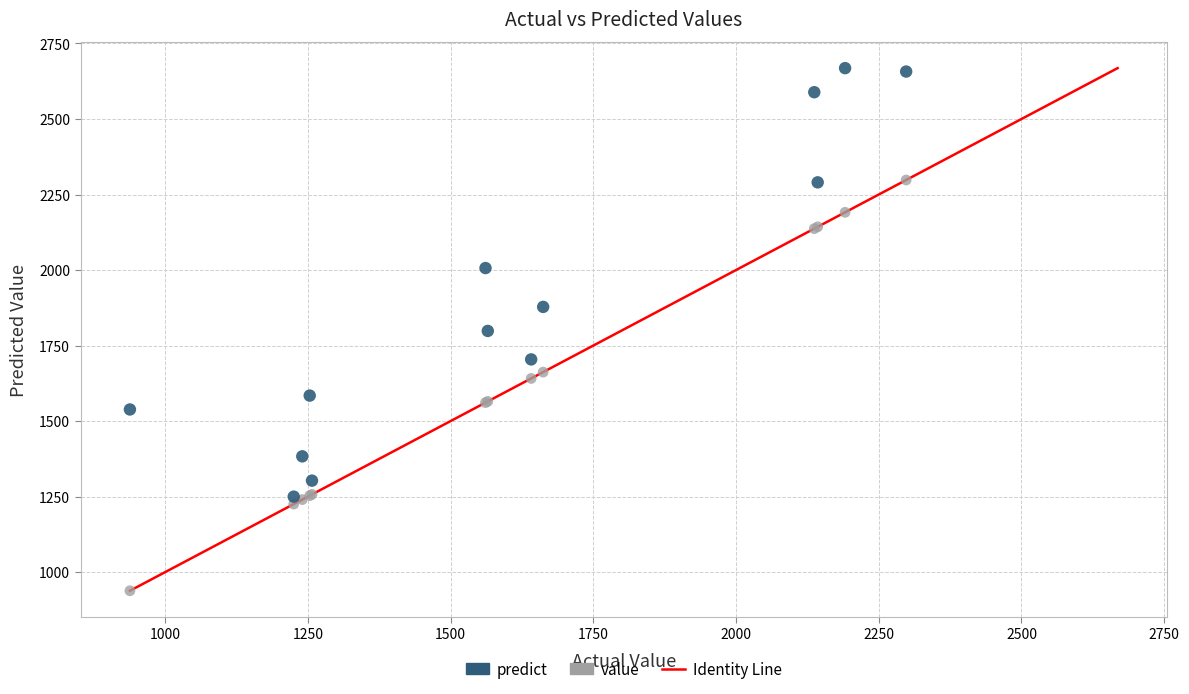

In the predict series, what Y value is closest to 1959?

2006.5